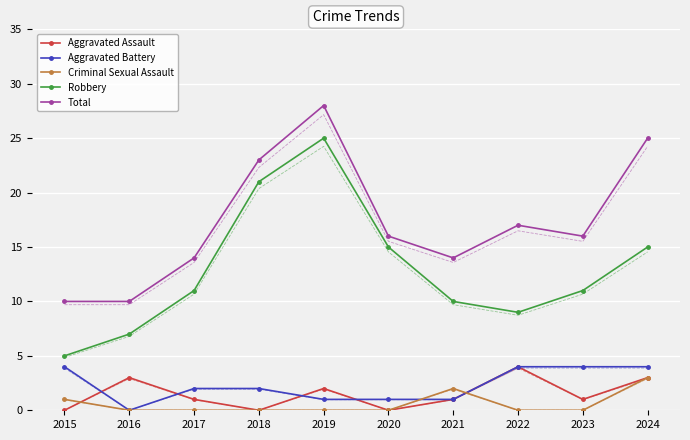

Which category has the highest value in the Total series?

2019